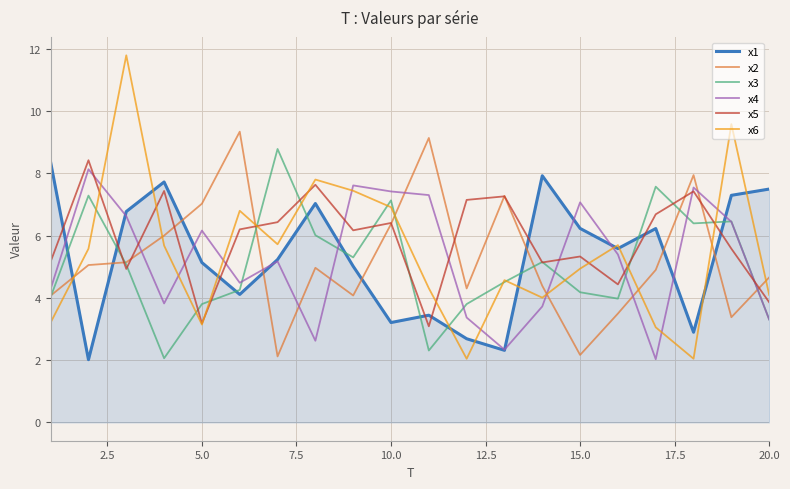

How many distinct data groups are displayed?

6